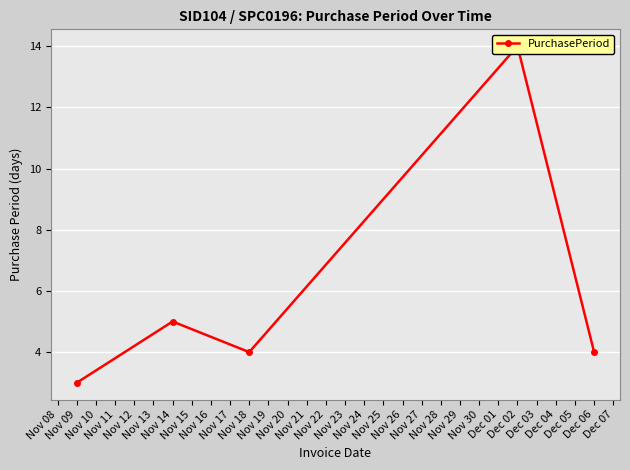

Approximately how many times larger is the value at Nov 14 compared to Nov 18?

1.2